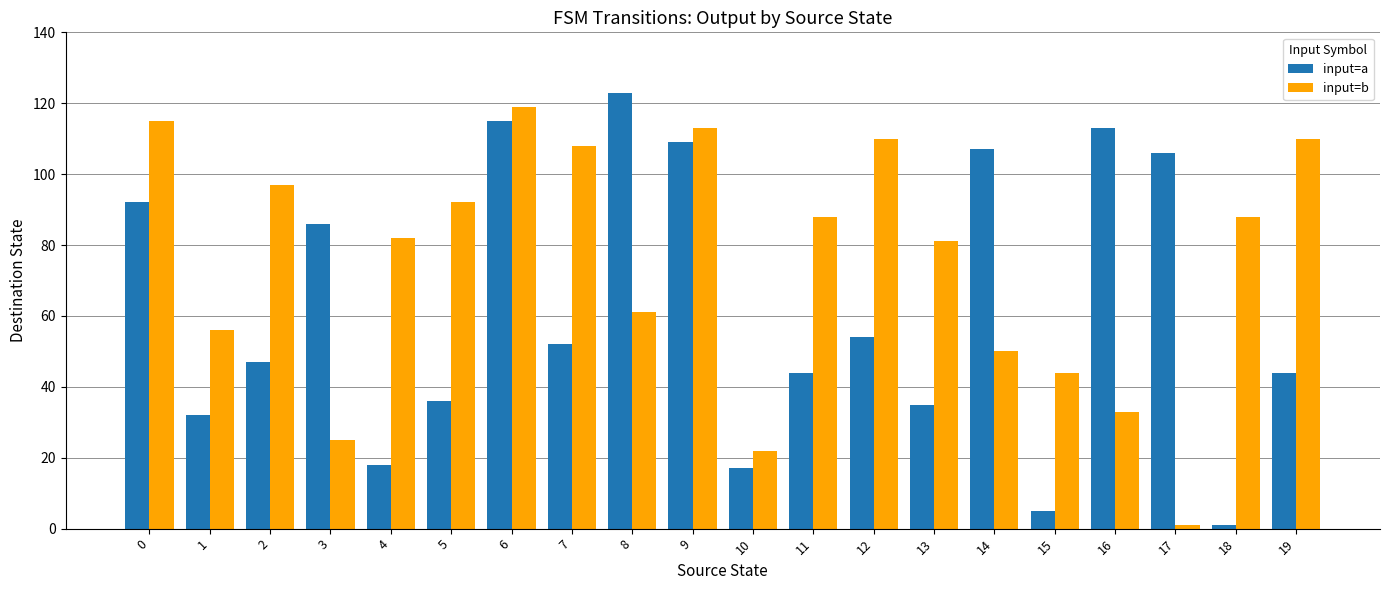

What are all the series names shown in the legend?

input=a, input=b